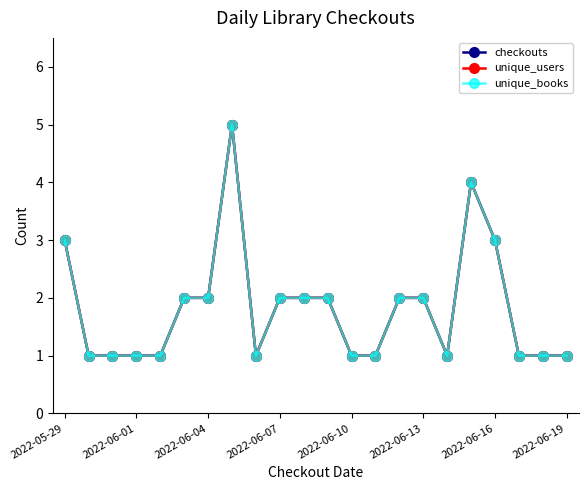

How many interior local peaks does the unique_books series have?

2